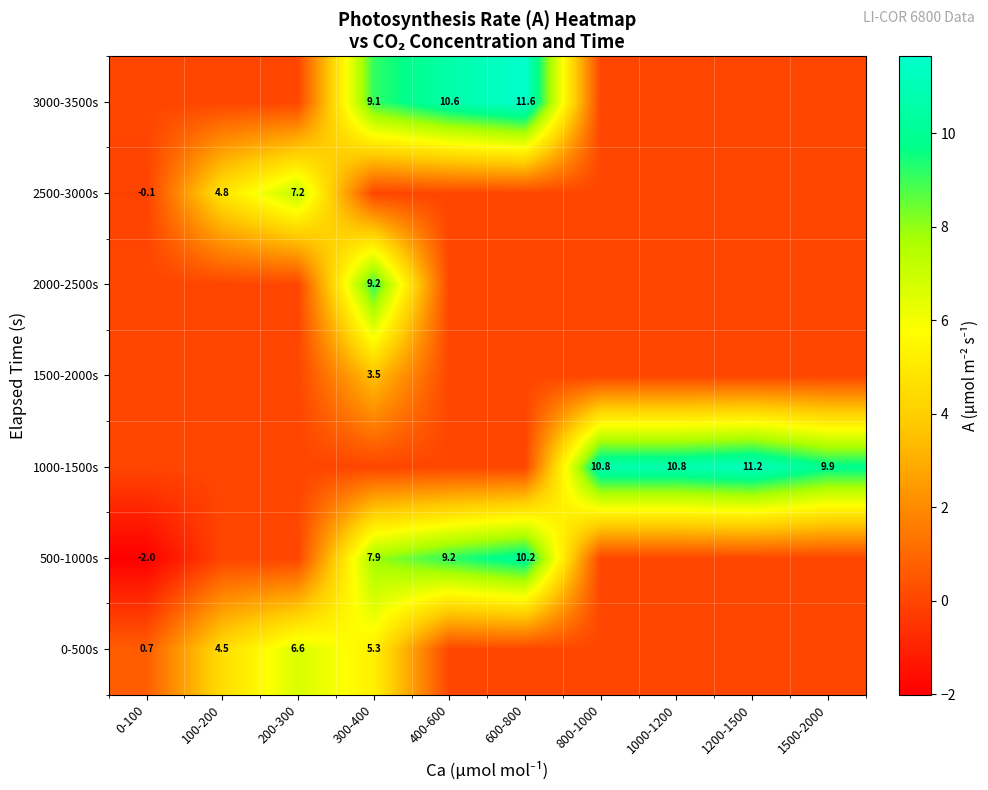

Is it true that 1000-1500s equals 10.8 at 800-1000?

True